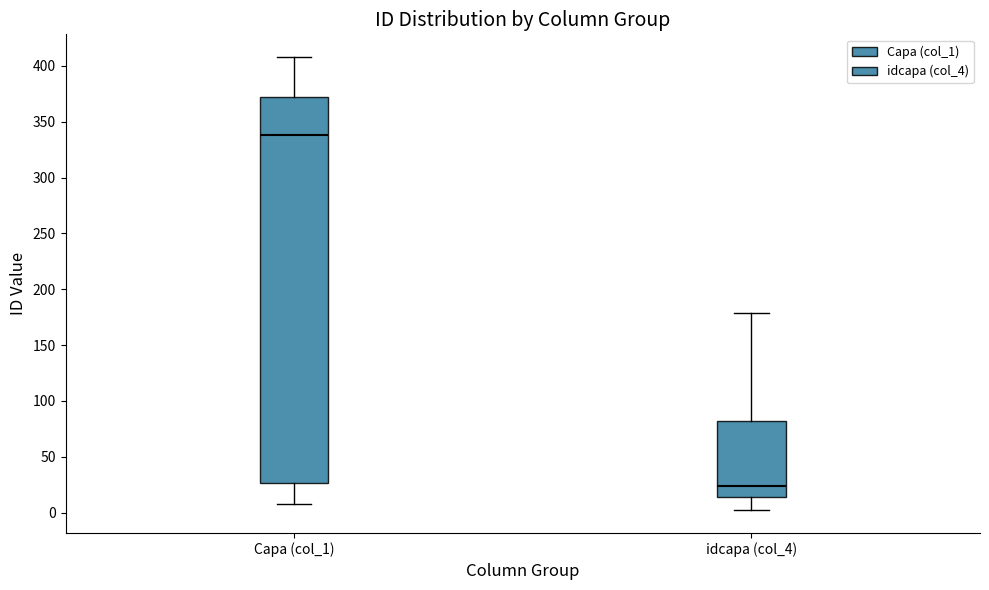

Reading left to right, read every box against the y-axis: the position of its median line, the range the box covers, and the ends of its whiskers. The values are not printed on the chart, so give them approximately, as read against the axis.

Capa (col_1): median 340, box 25 to 370, whiskers 10 to 410
idcapa (col_4): median 25, box 15 to 80, whiskers 0 to 180